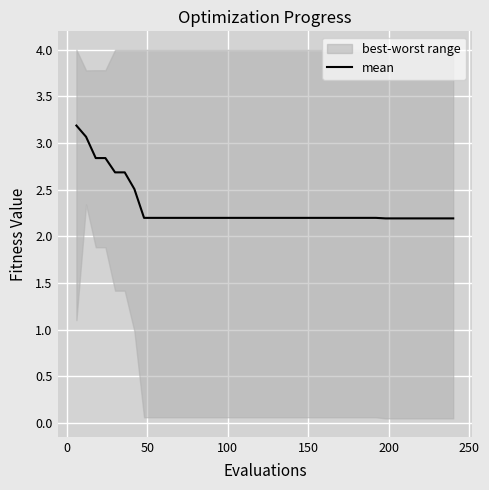

What is the maximum value for mean?

3.2